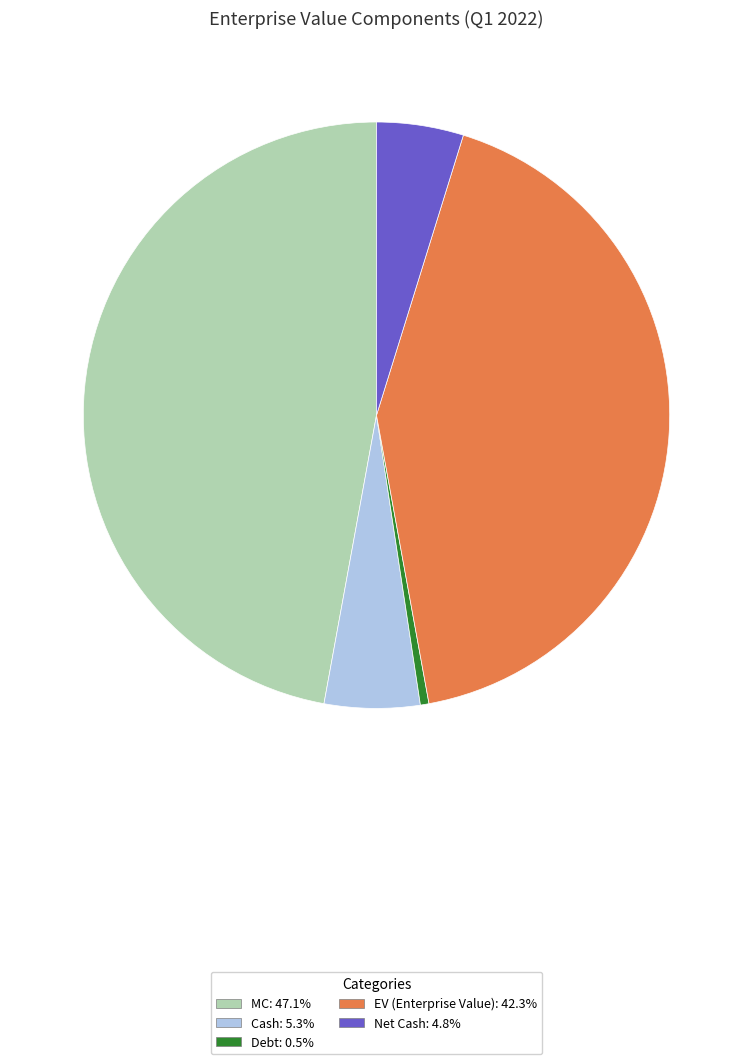

Is the sum of EV (Enterprise Value) and Cash greater than half?

No